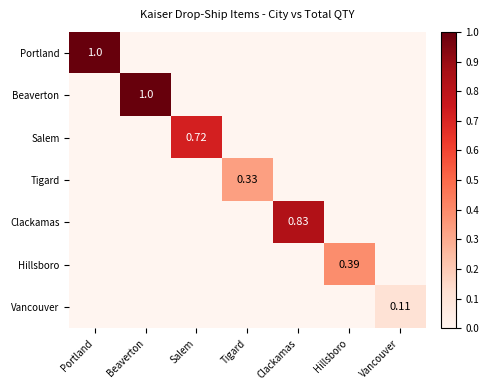

Is the value of Salem at Salem greater than the value of Clackamas at Clackamas?

No